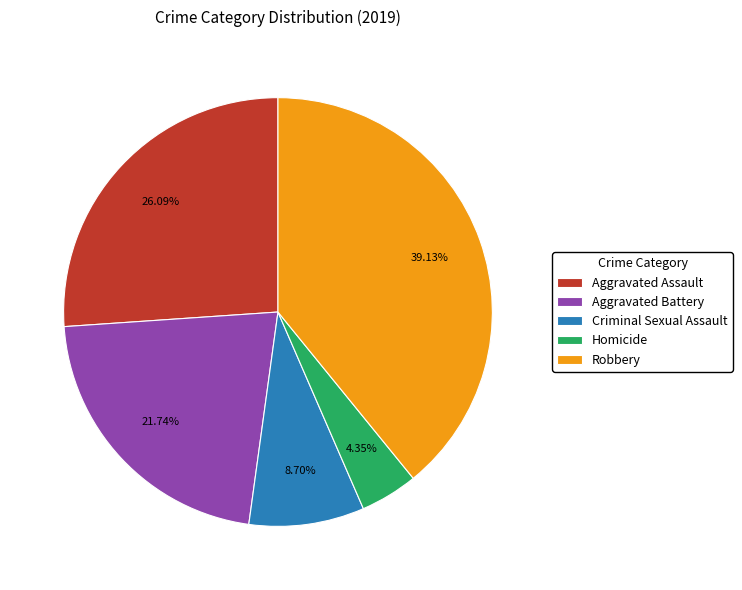

Approximately how many times larger is the value at Robbery compared to Homicide?

9.0